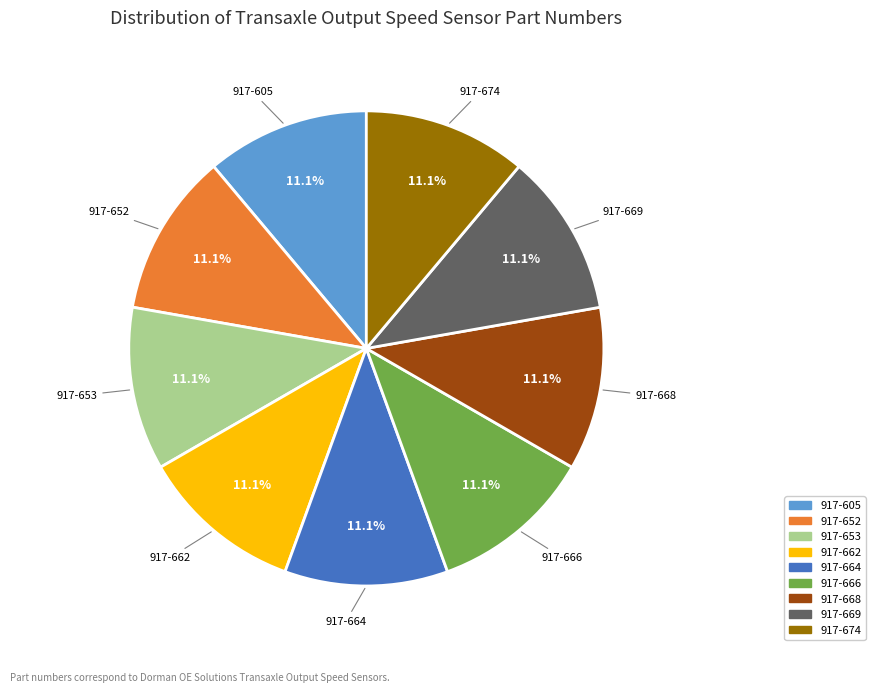

Does 917-668 account for over 50% of the chart?

No